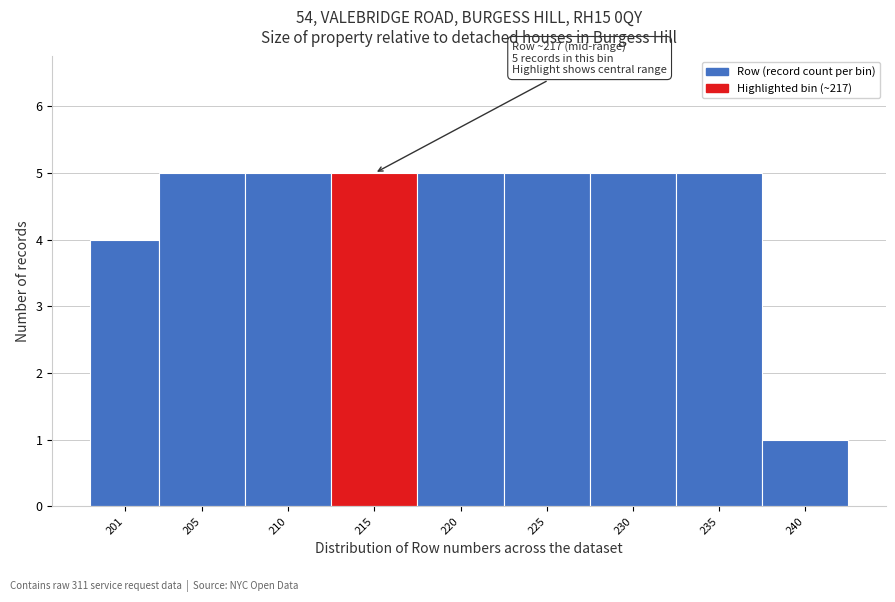

Reading left to right, extract all data points from this chart.

201=4	205=5	210=5	215=5	220=5	225=5	230=5	235=5	240=1